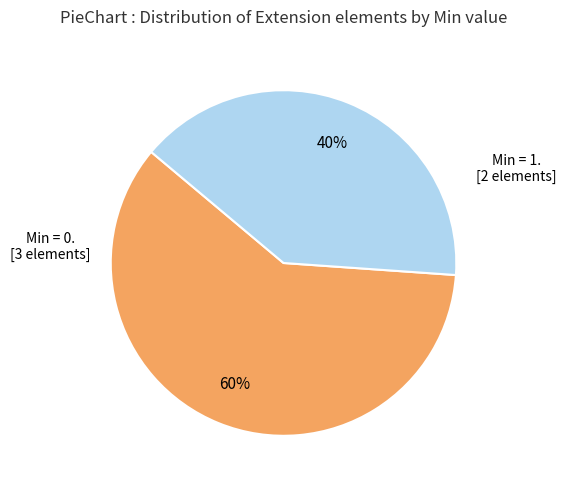

How many slices are in this pie chart?

2